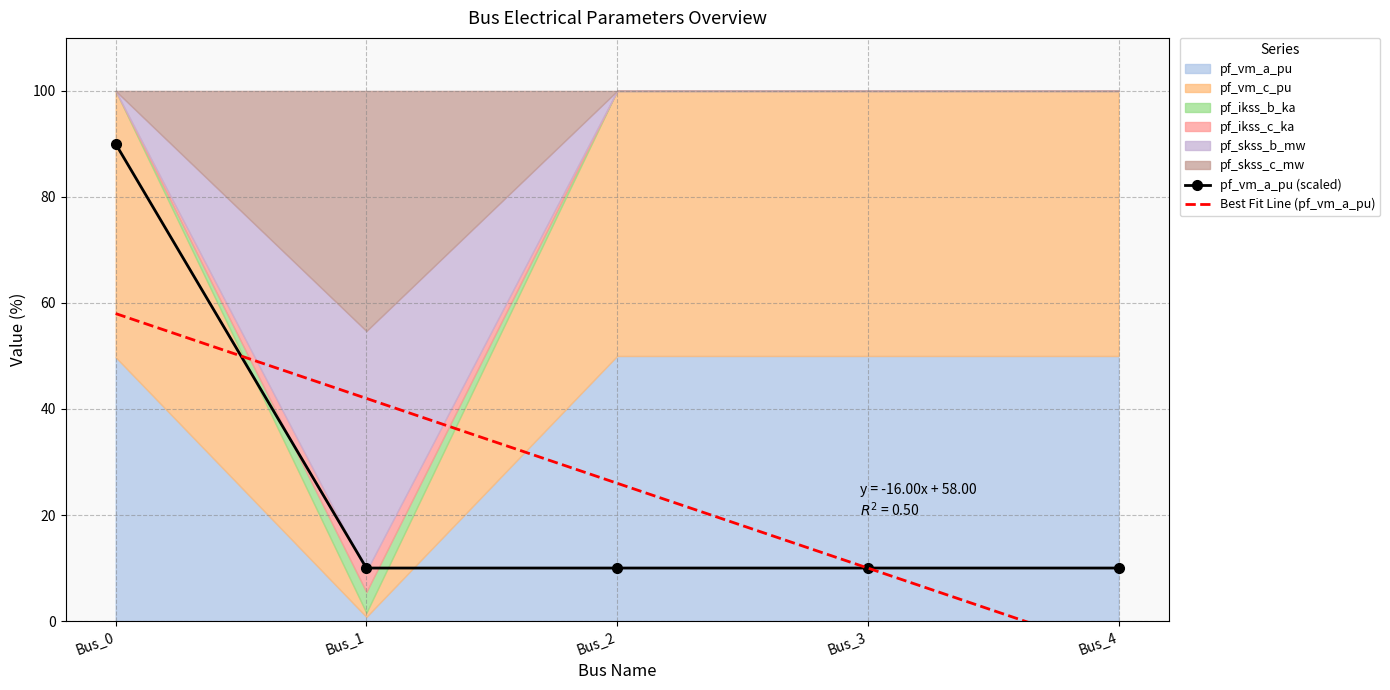

Where is Best Fit Line (pf_vm_a_pu) nearest to the value 25?

Bus_2